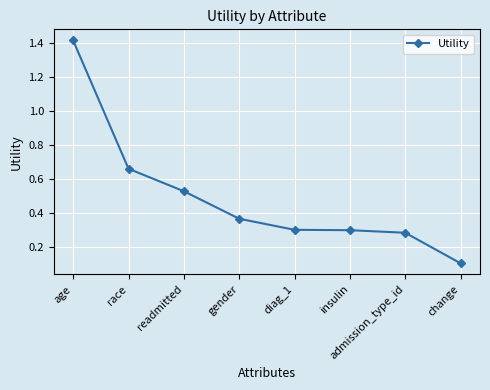

Count the number of data series in this chart.

1